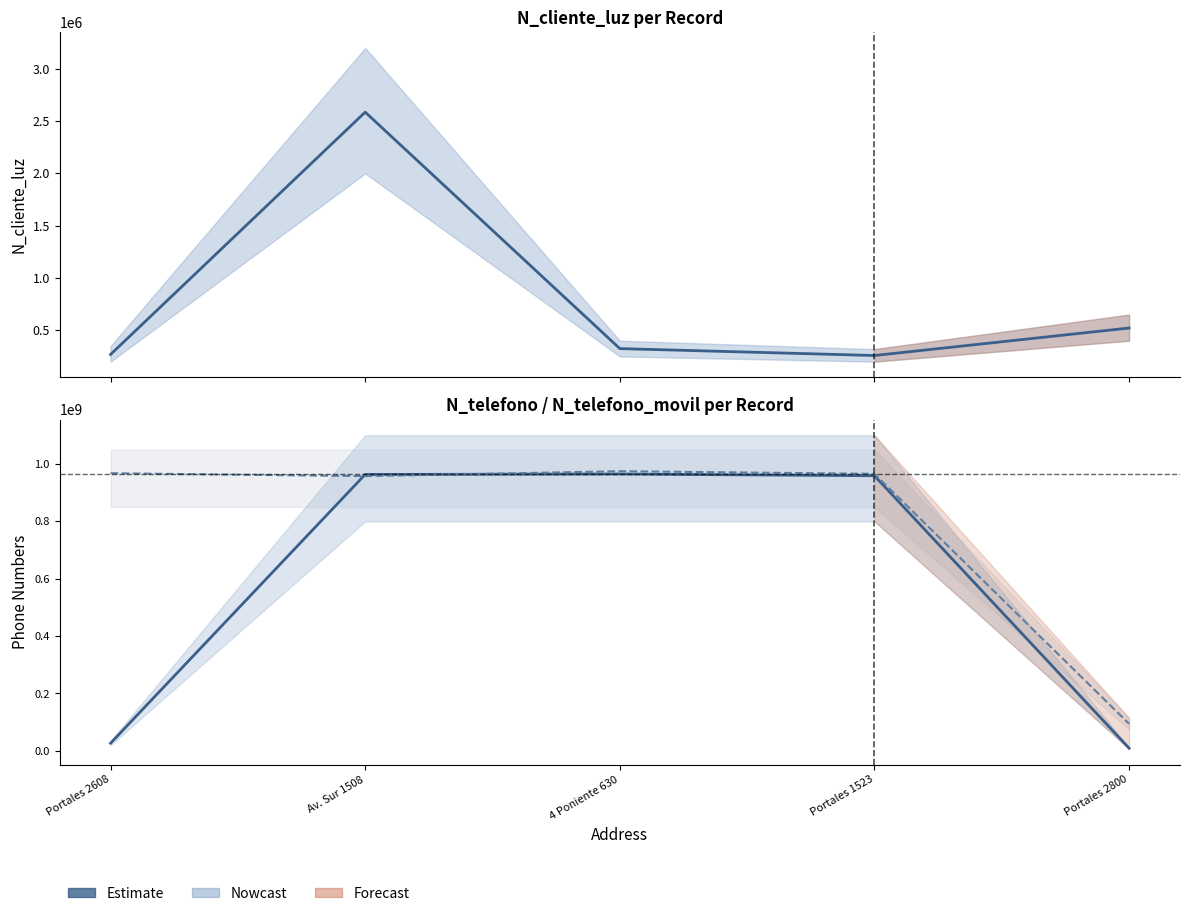

What is the difference between the highest and lowest values at Portales 1523?

965164470